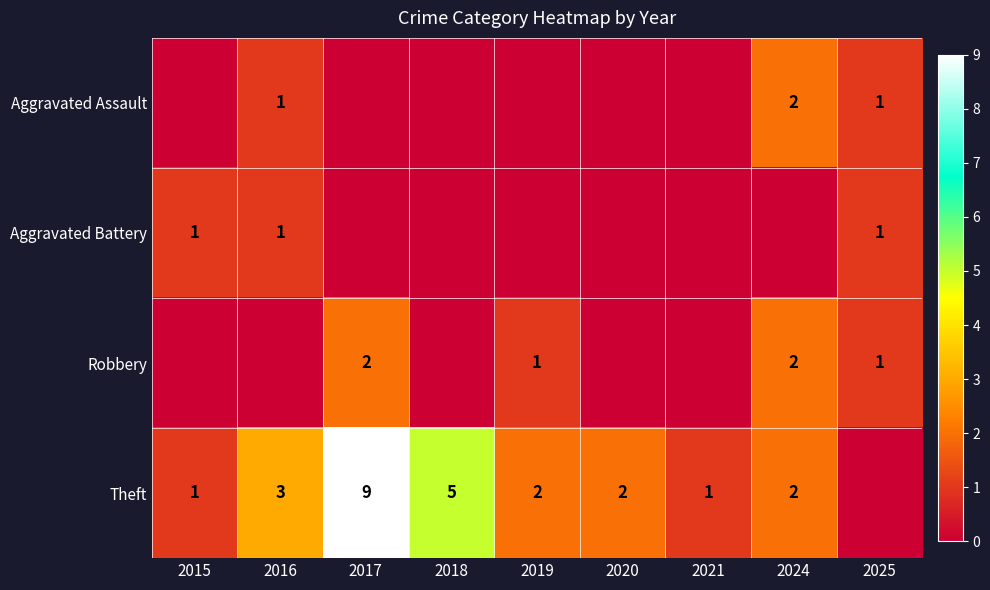

The value of Theft at 2018 is 3. True or false?

False